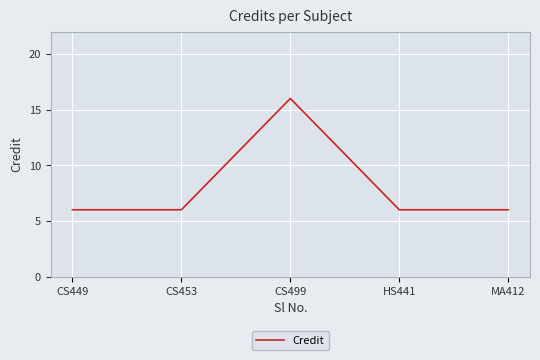

Read the value at CS453, to the nearest 5.

5